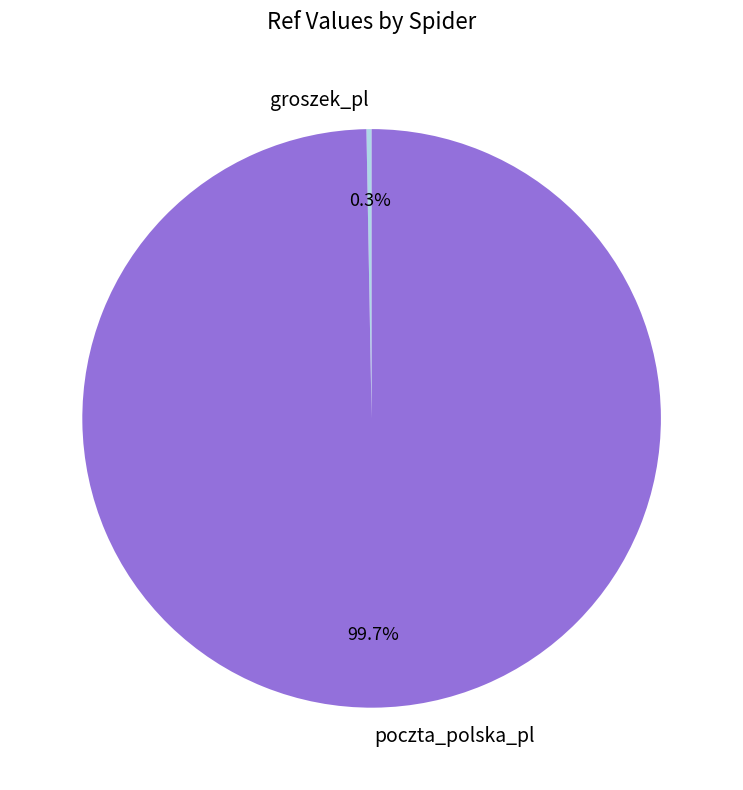

Which slice is the smallest?

groszek_pl